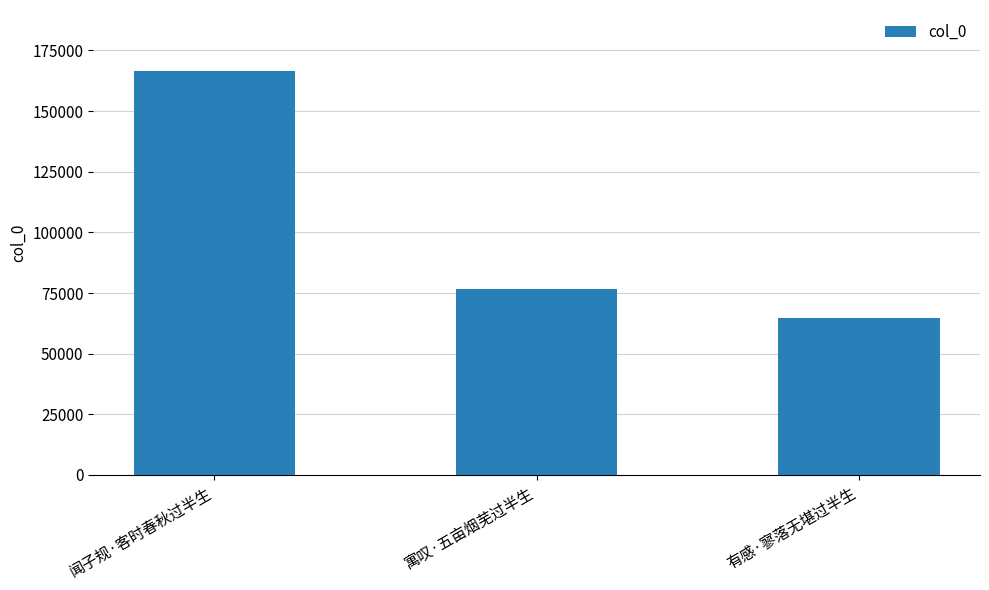

Read the value at 寓叹·五亩烟芜过半生.

76591